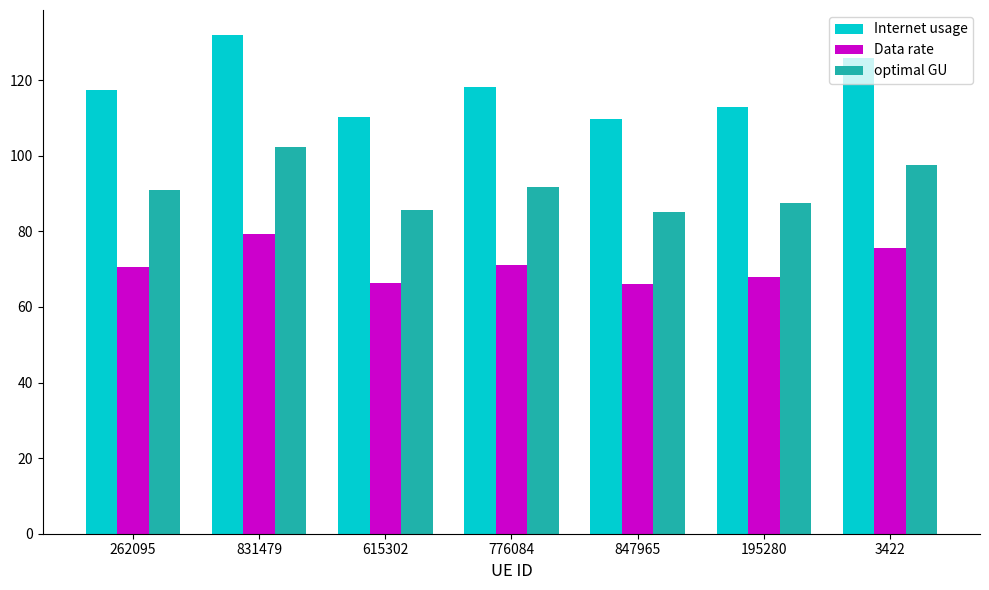

Rank the series at 3422 from highest to lowest value.

Internet usage, optimal GU, Data rate